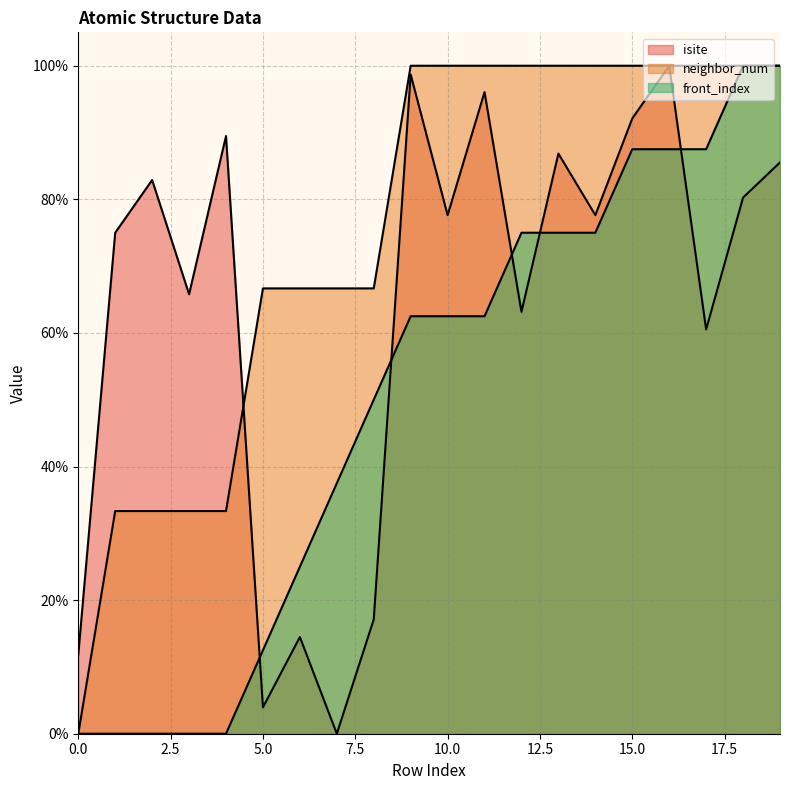

Rank the series at 19 from highest to lowest value.

neighbor_num, front_index, isite